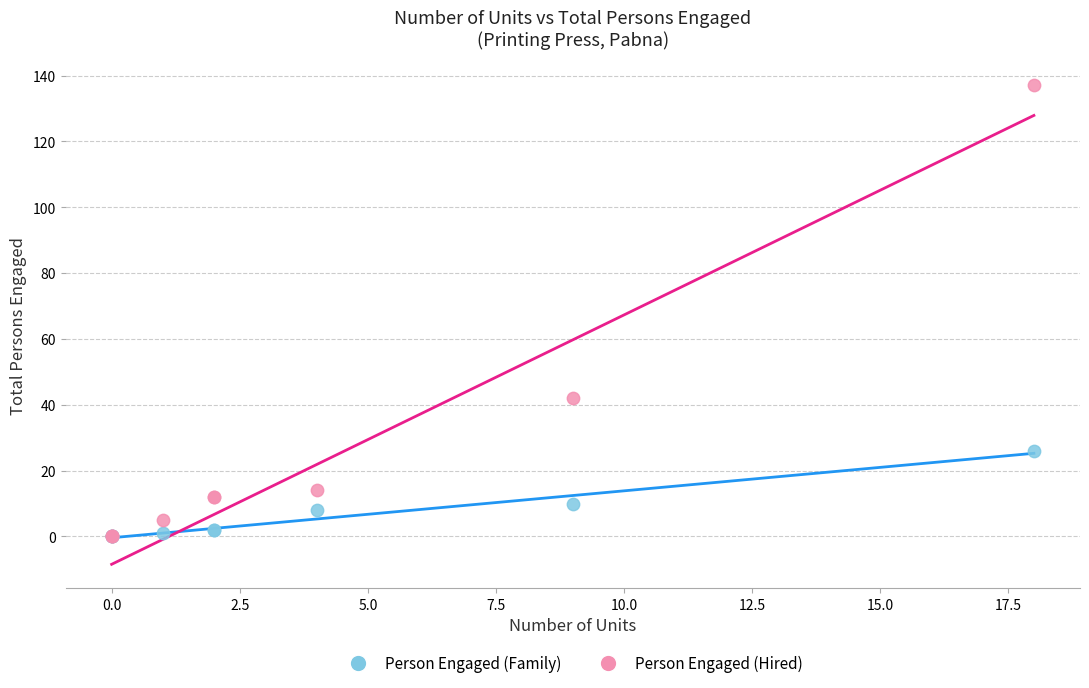

In the Person Engaged (Hired) series, what Y value is closest to 68?

42